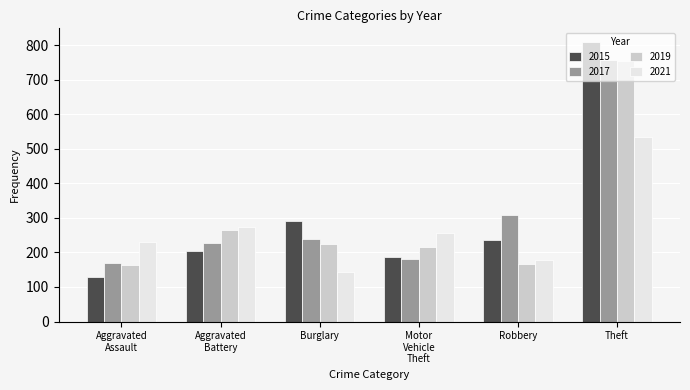

Which series has the widest spread of values?

2015